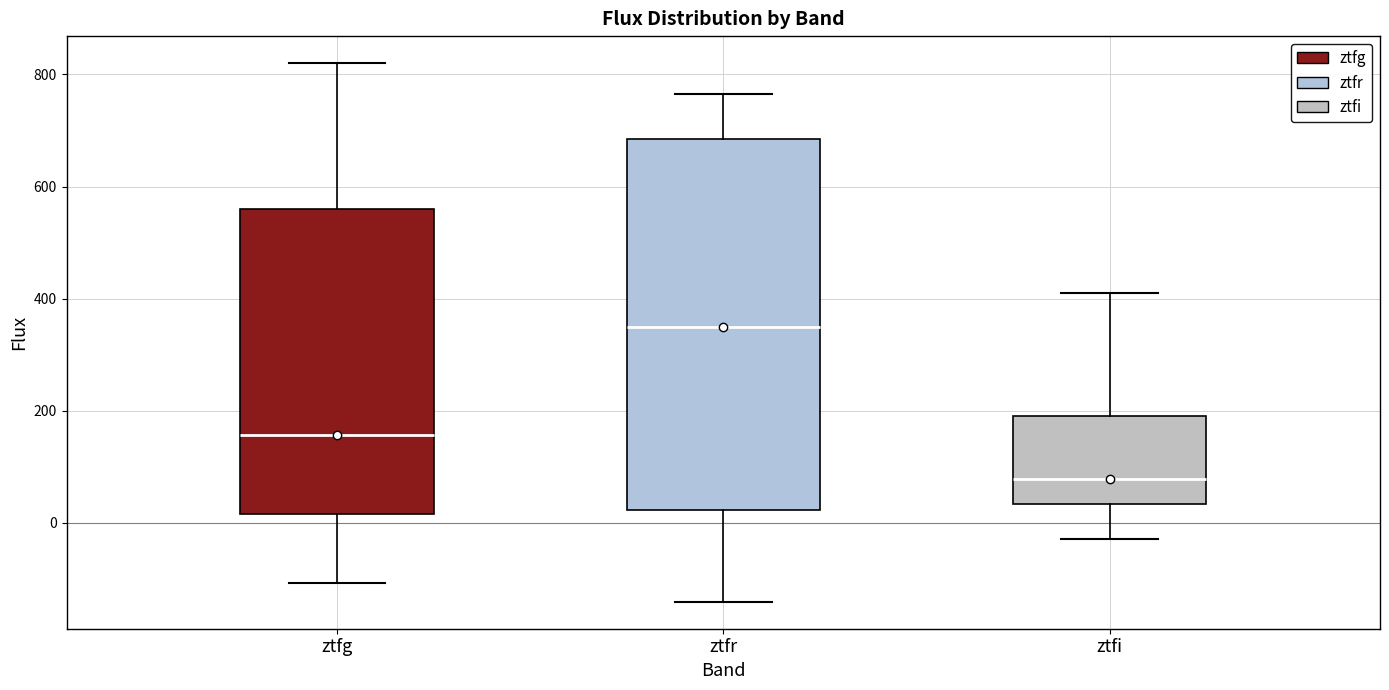

Reading left to right, transcribe this box plot: for each box, give where its median line is, the range the box spans, and where its two whiskers end, as read against the y-axis. The values are not printed on the chart, so give them approximately, as read against the axis.

ztfg: median 160, box 20 to 560, whiskers -100 to 820
ztfr: median 360, box 20 to 680, whiskers -140 to 760
ztfi: median 80, box 40 to 200, whiskers -20 to 420